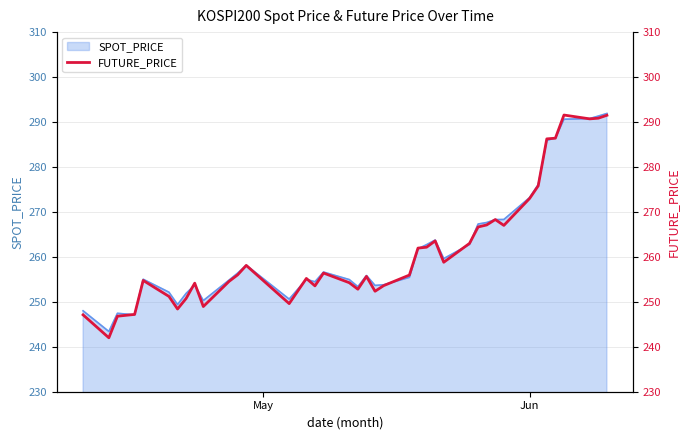

Does the chart display data point markers on the line(s)?

No